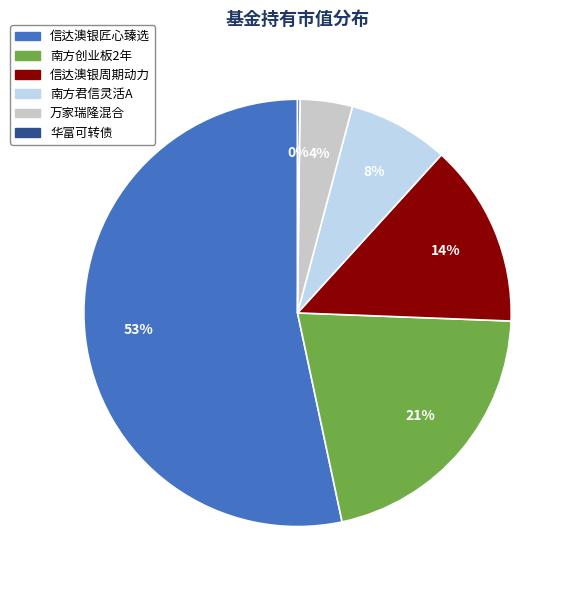

Does any single category account for the majority?

Yes